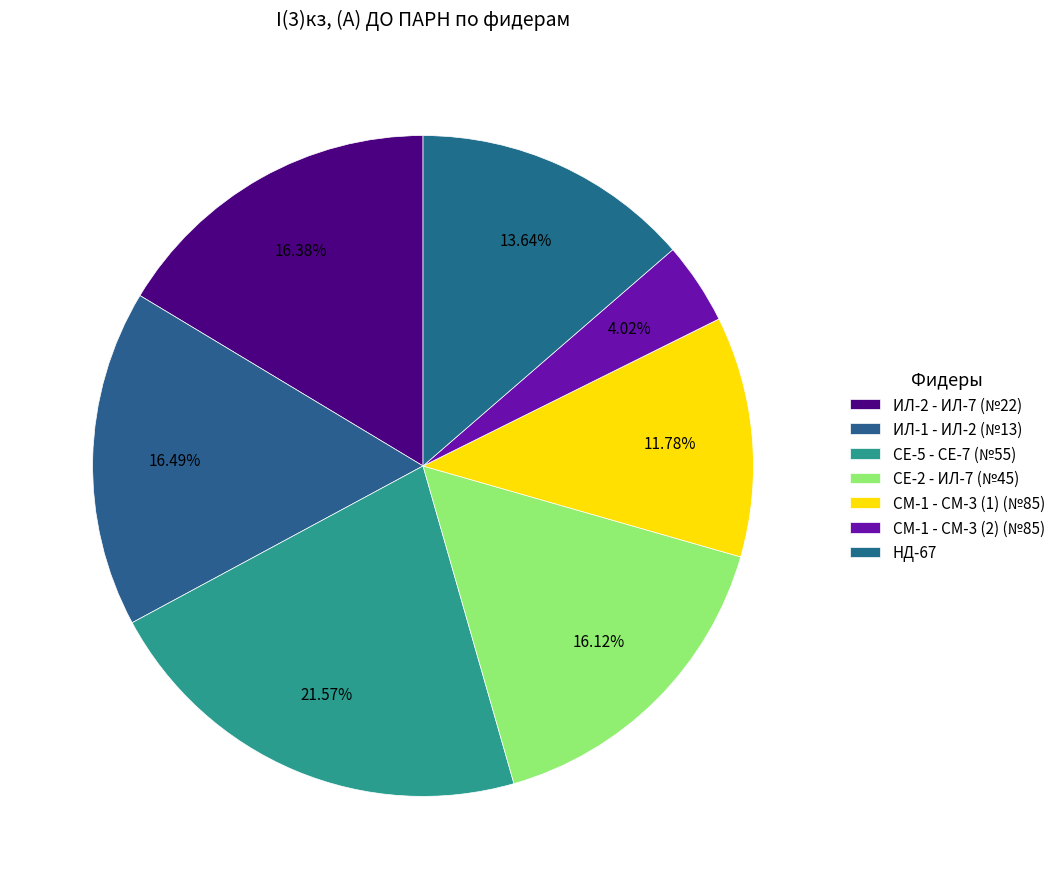

Is there a majority slice in this chart?

No